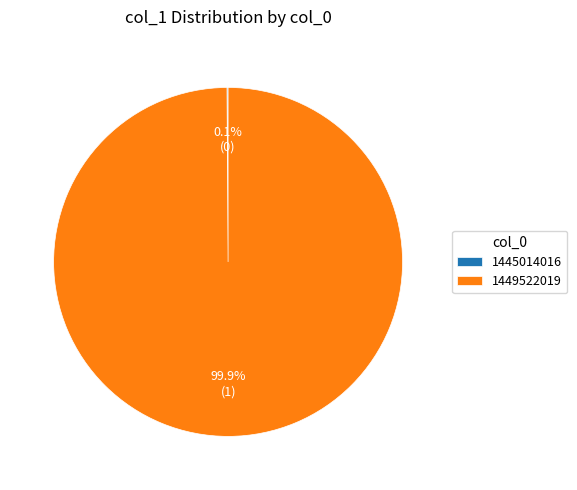

Which category accounts for the majority?

1449522019